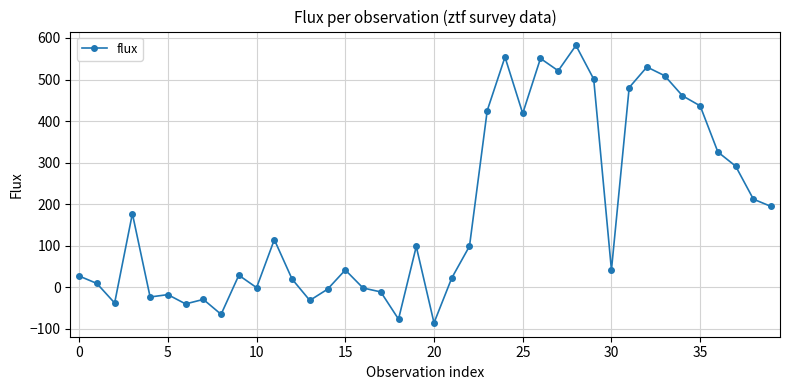

True or false: there are more than 2 points higher than both neighbors.

True